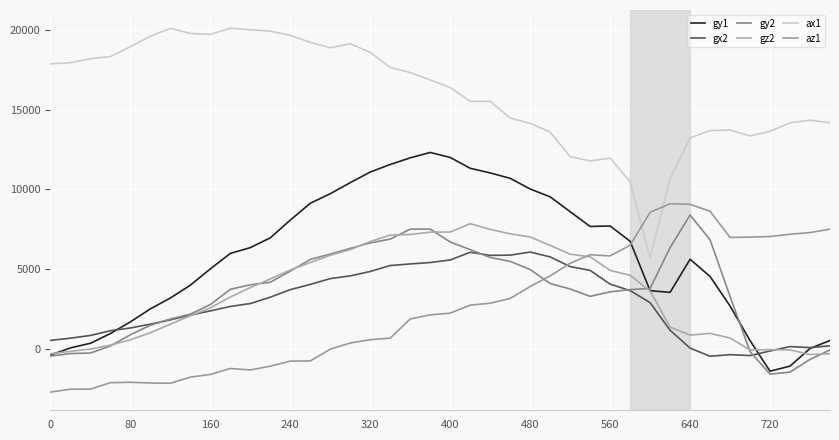

How many lines are shown in the chart?

6